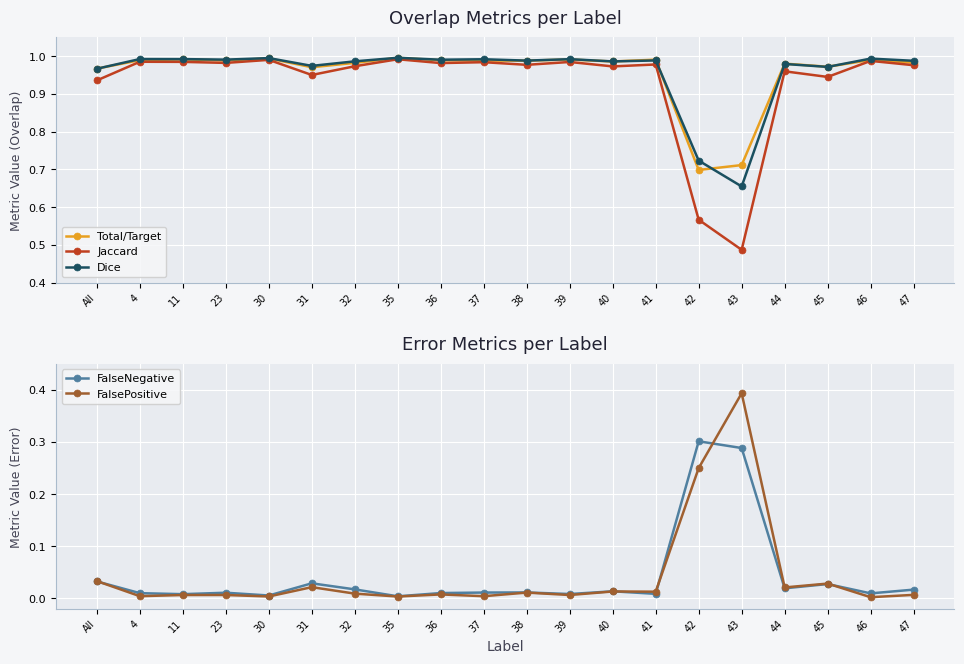

True or false: FalsePositive and Dice intersect in this chart.

False